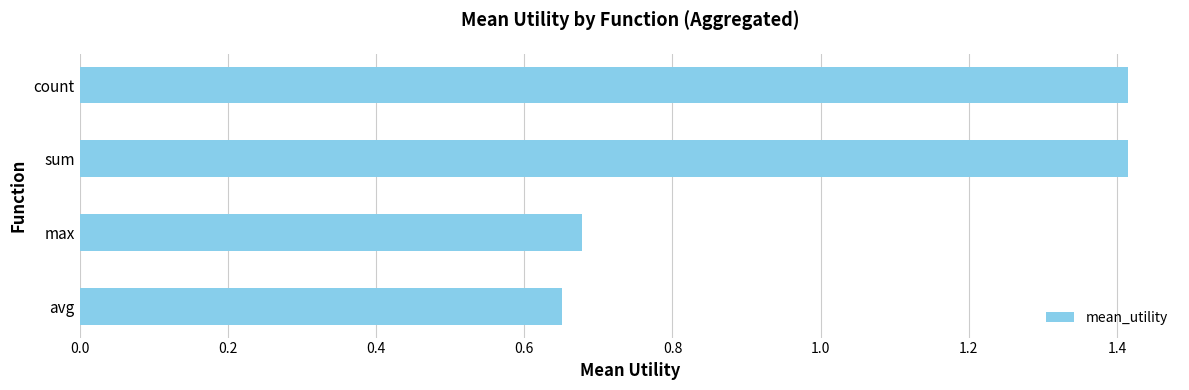

Is it true that the value at count is 1.4?

True